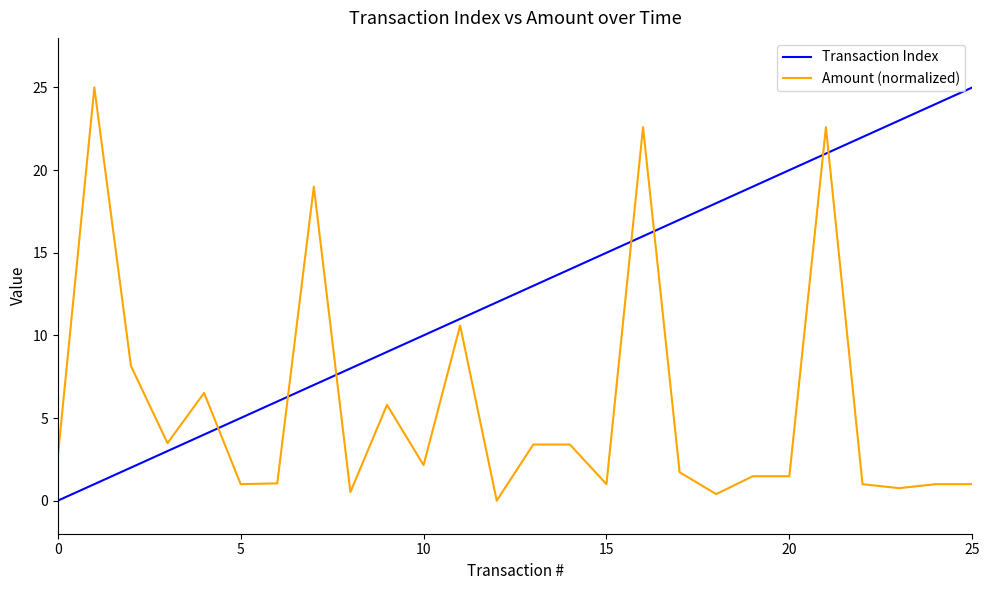

True or false: Transaction Index has more than 0 interior local peaks.

False